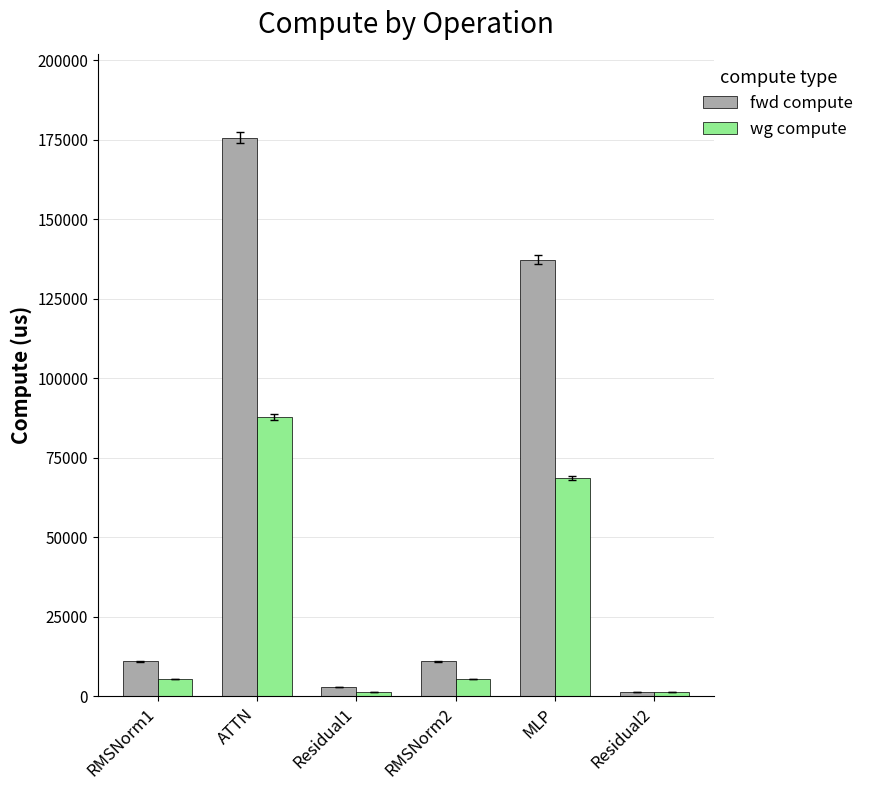

At which category is the sum across all series the highest?

ATTN